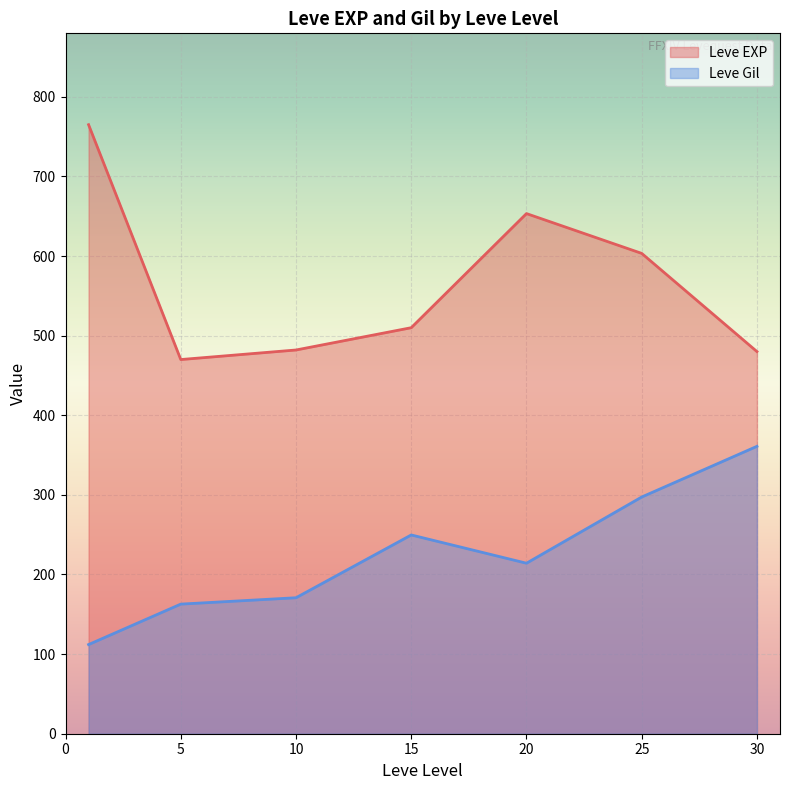

What is the difference between the second highest and minimum values in the Leve EXP series?

183.3